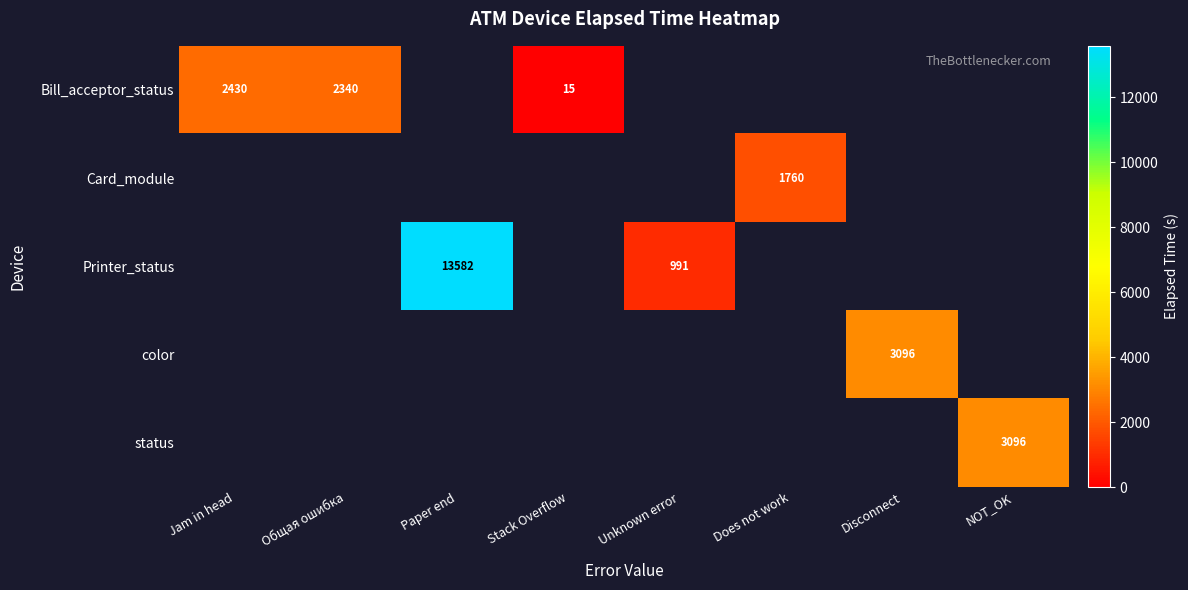

Which series has the largest range (max minus min)?

Printer_status